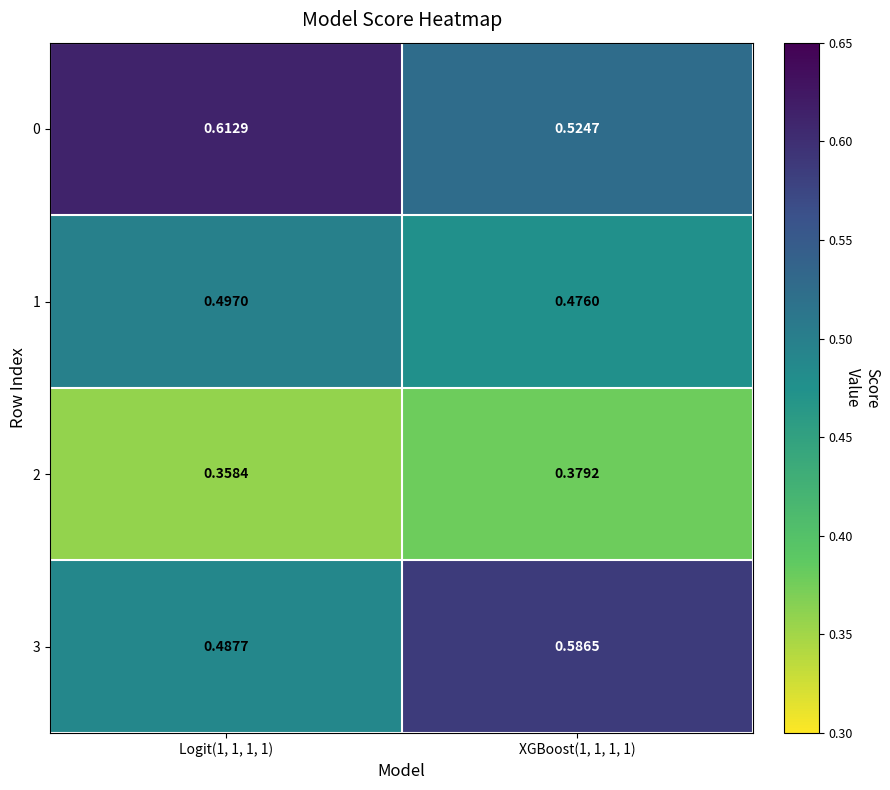

Is the value of 2 at XGBoost(1, 1, 1, 1) greater than the value of 0 at Logit(1, 1, 1, 1)?

No